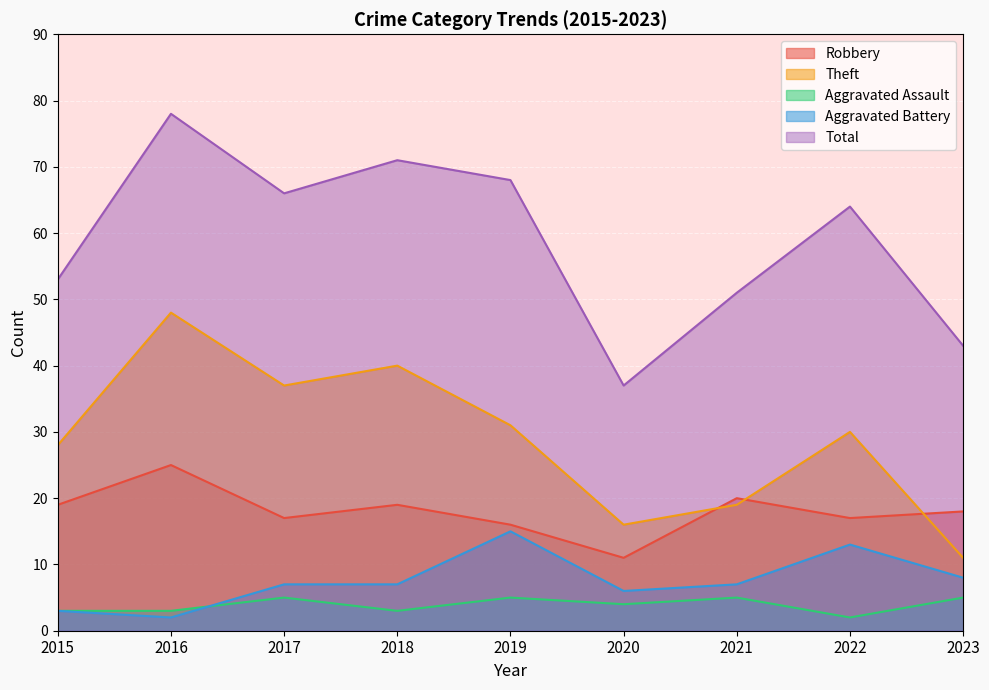

At which label does Total first exceed 64?

2016